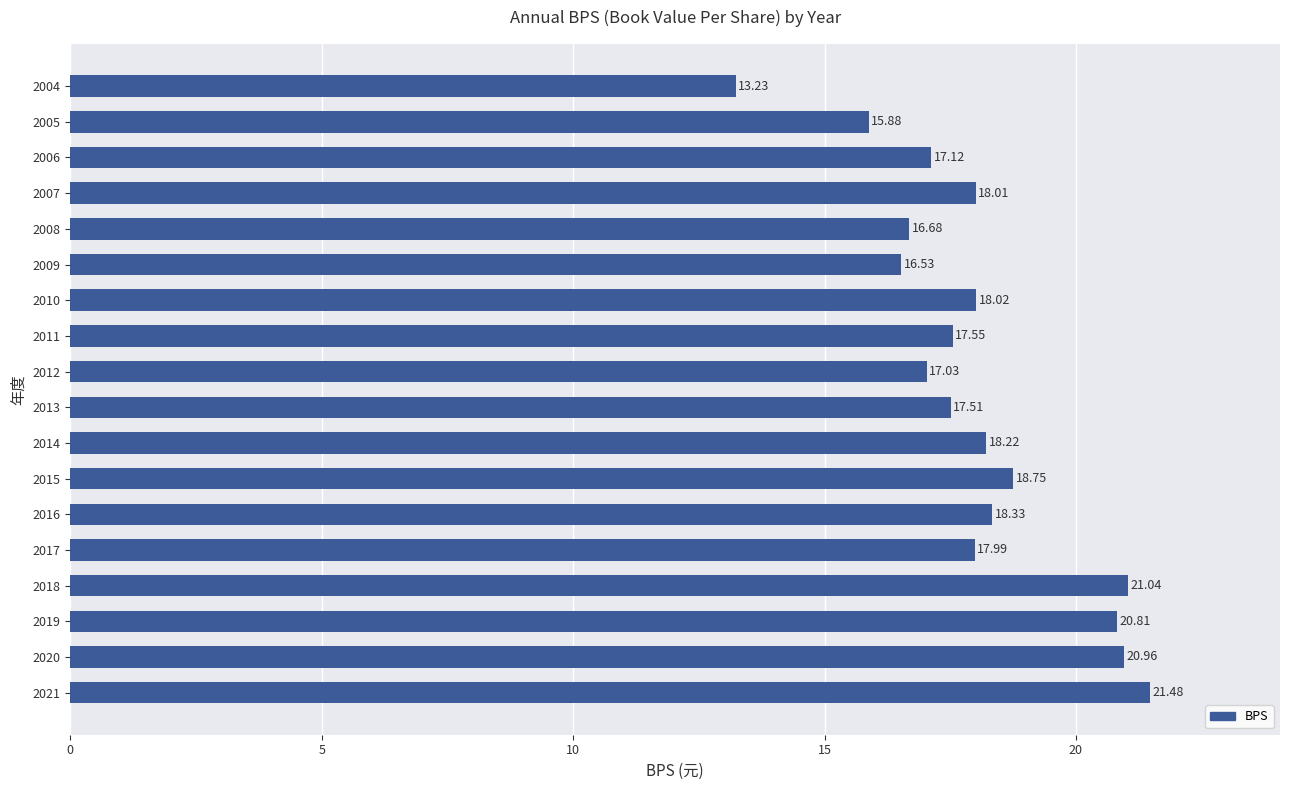

List the labels in order of value, largest first.

2021, 2018, 2020, 2019, 2015, 2016, 2014, 2010, 2007, 2017, 2011, 2013, 2006, 2012, 2008, 2009, 2005, 2004